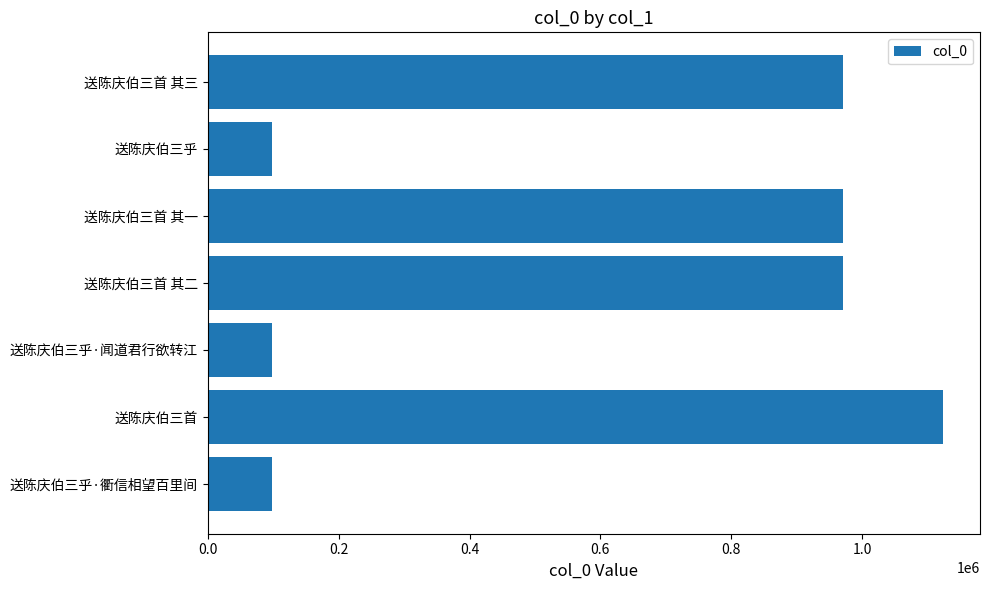

At which category does the chart reach its peak across all series?

送陈庆伯三首